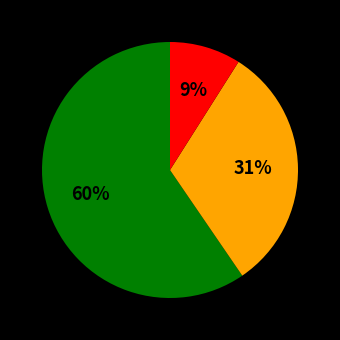

To the nearest percent, what is the average slice percentage?

33%